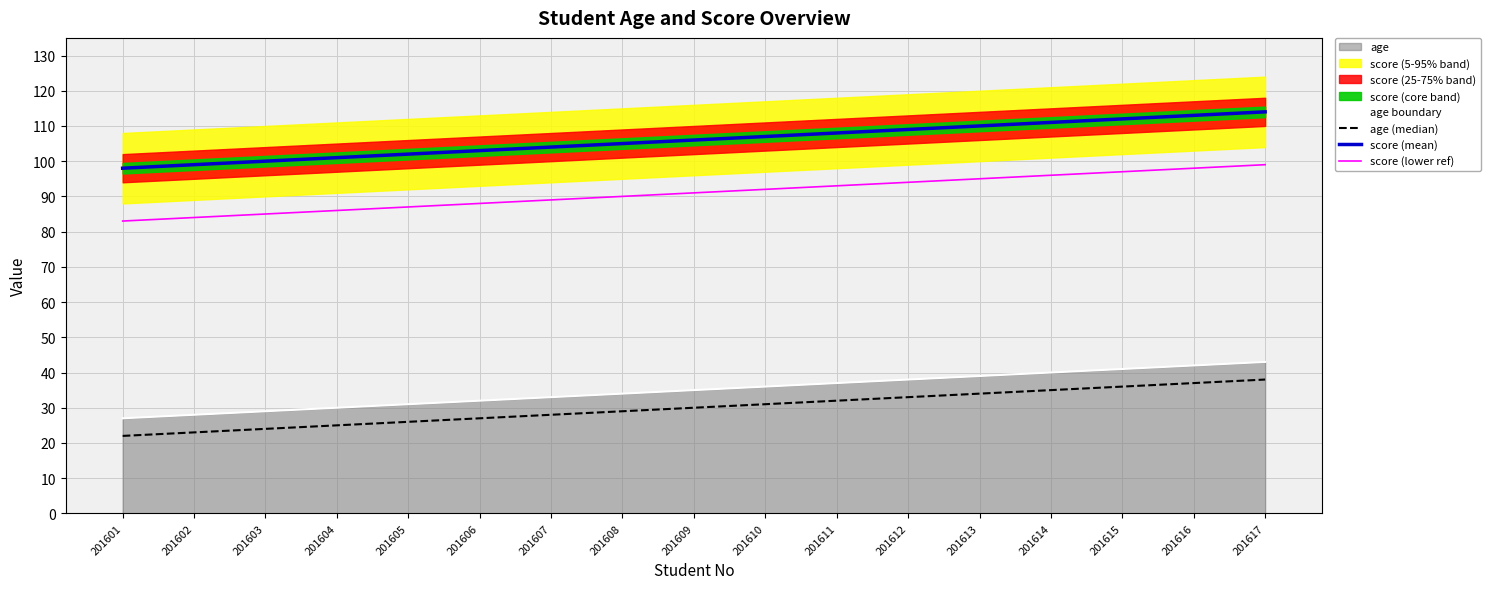

True or false: score (lower ref) and score (mean) cross at least once.

False